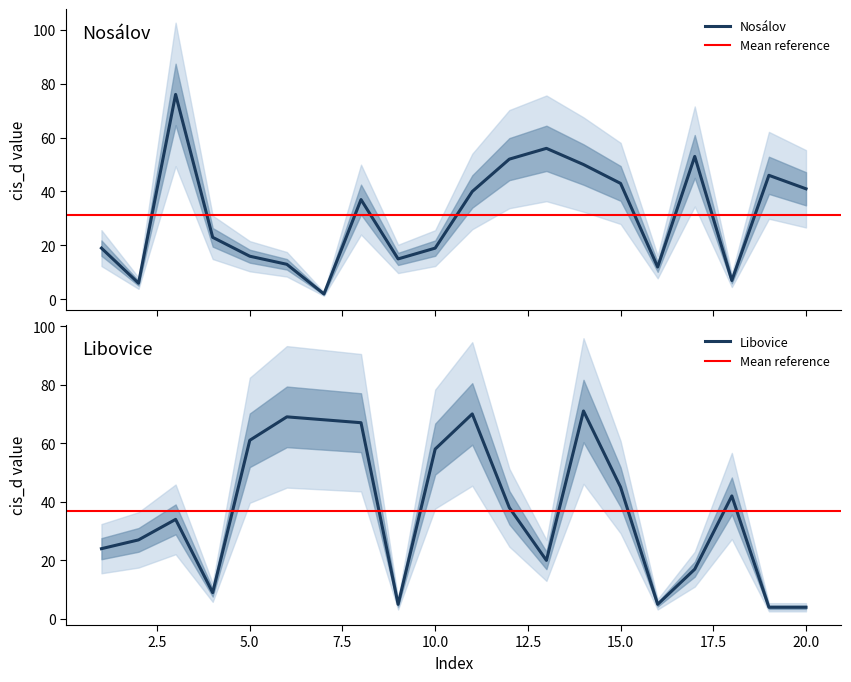

Reading right to left, extract all data points from this chart.

Nosálov: 41	46	7	53	12	43	50	56	52	40	19	15	37	2	13	16	23	76	6	19
Libovice: 4	4	42	17	5	45	71	20	38	70	58	5	67	68	69	61	9	34	27	24